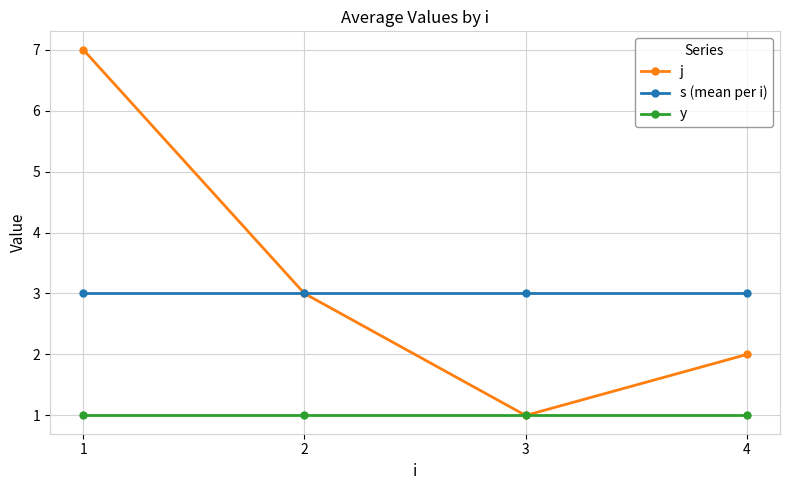

True or false: y and s (mean per i) cross at least once.

False